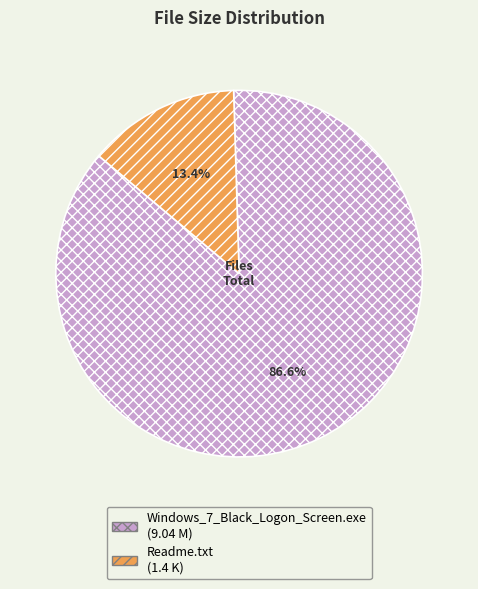

Does Windows_7_Black_Logon_Screen.exe account for over 50% of the chart?

Yes